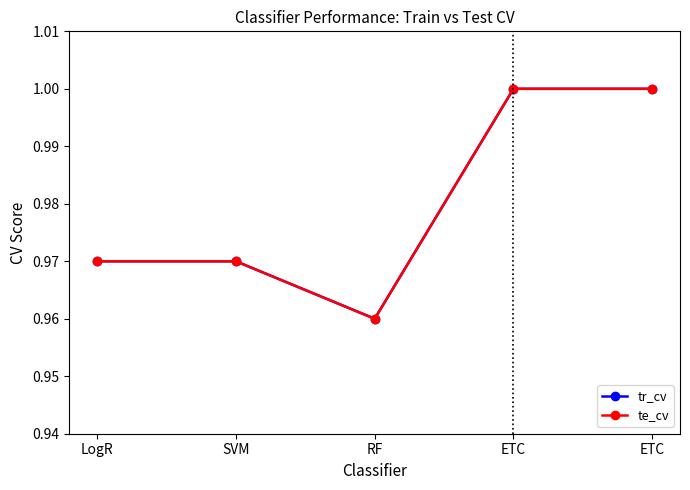

Reading right to left, what are all the values shown in this chart?

tr_cv: ETC=1.0	ETC=1.0	RF=1.0	SVM=1.0	LogR=1.0
te_cv: ETC=1.0	ETC=1.0	RF=1.0	SVM=1.0	LogR=1.0